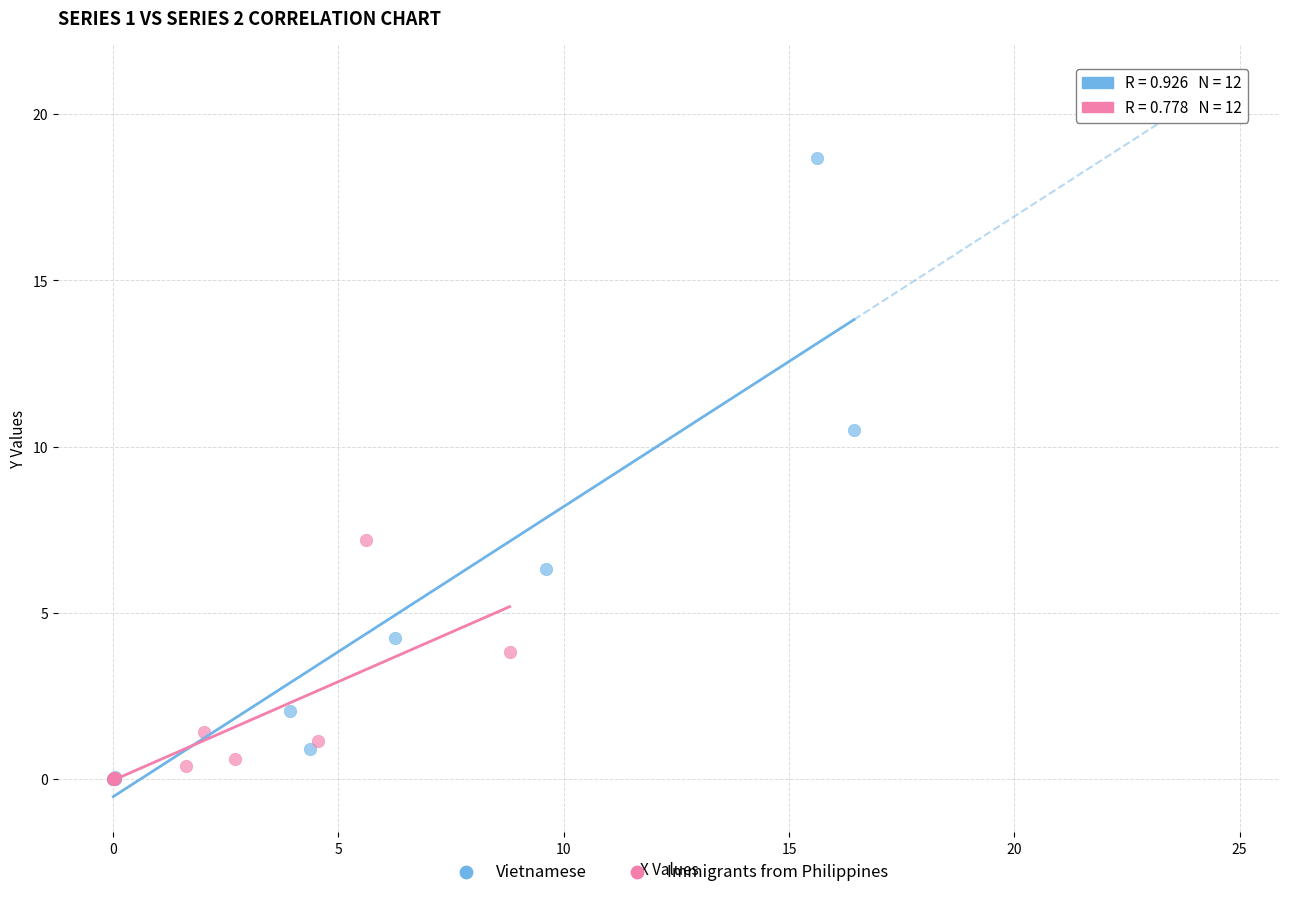

Which series reaches the maximum Y coordinate?

Vietnamese